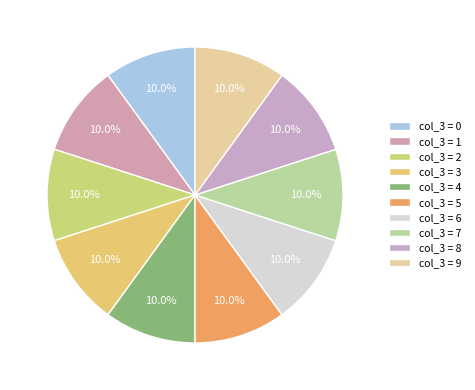

Count the number of slices in the pie.

10